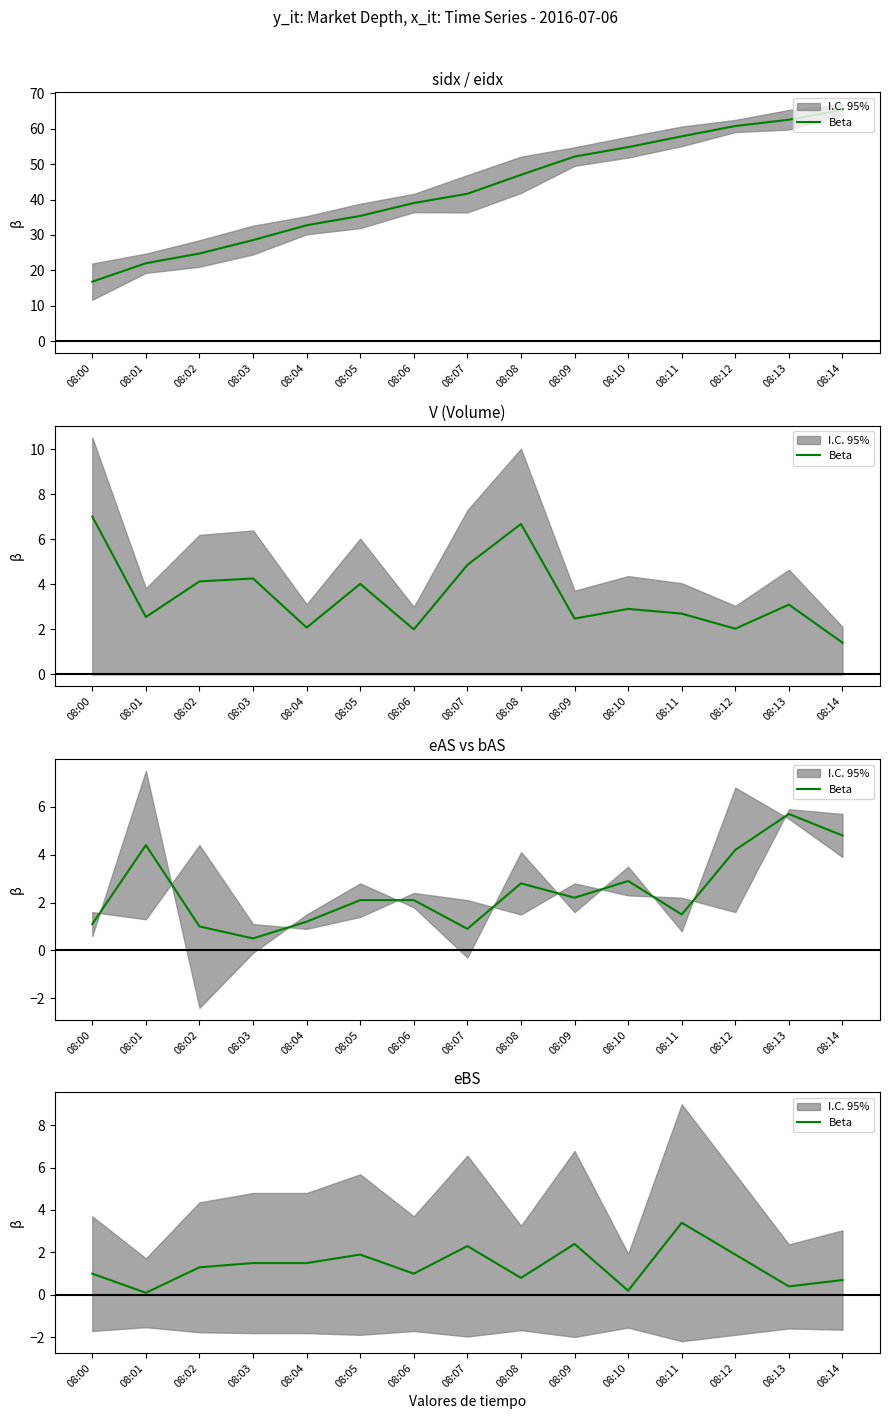

How many values are below 1?

5